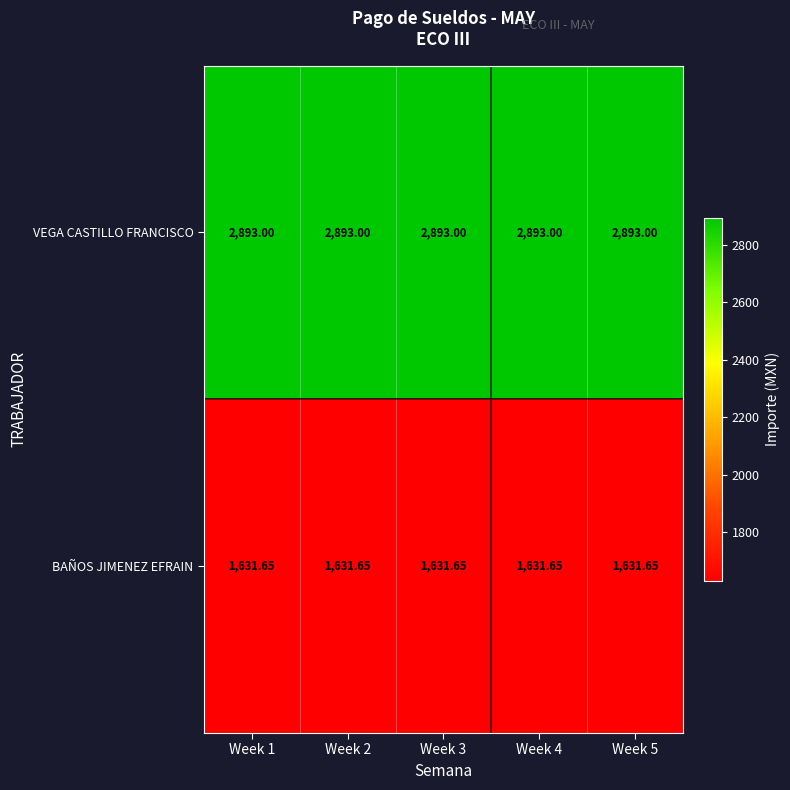

Is the value of VEGA CASTILLO FRANCISCO at Week 4 greater than the value of BAÑOS JIMENEZ EFRAIN at Week 1?

Yes